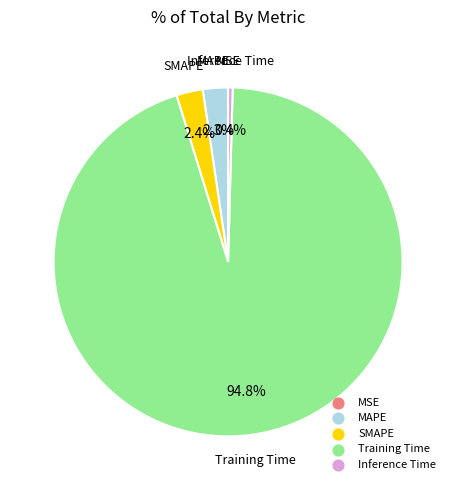

Between MAPE and Inference Time, which is larger?

MAPE